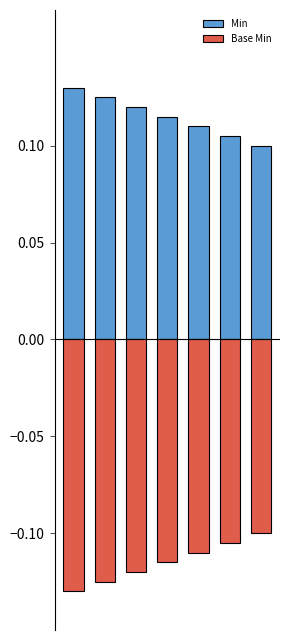

Reading right to left, extract all data points from this chart.

Min: 6=0.1	5=0.1	4=0.1	3=0.1	2=0.1	1=0.1	0=0.1
Base Min: 6=-0.1	5=-0.1	4=-0.1	3=-0.1	2=-0.1	1=-0.1	0=-0.1